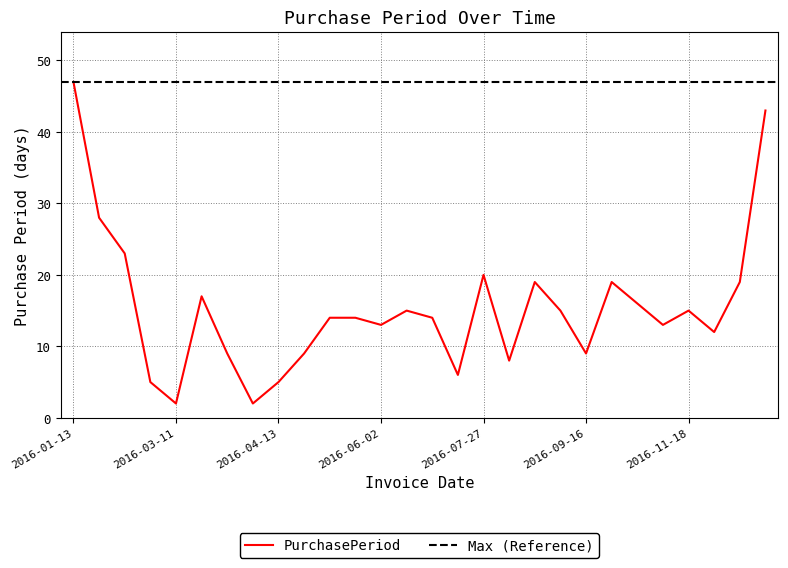

Reading left to right, transcribe all the data shown in this chart.

2016-01-13=47	2016-02-10=28	2016-03-04=23	2016-03-09=5	2016-03-11=2	2016-03-28=17	2016-04-06=9	2016-04-08=2	2016-04-13=5	2016-04-22=9	2016-05-06=14	2016-05-20=14	2016-06-02=13	2016-06-17=15	2016-07-01=14	2016-07-07=6	2016-07-27=20	2016-08-04=8	2016-08-23=19	2016-09-07=15	2016-09-16=9	2016-10-05=19	2016-10-21=16	2016-11-03=13	2016-11-18=15	2016-11-30=12	2016-12-19=19	2017-01-31=43